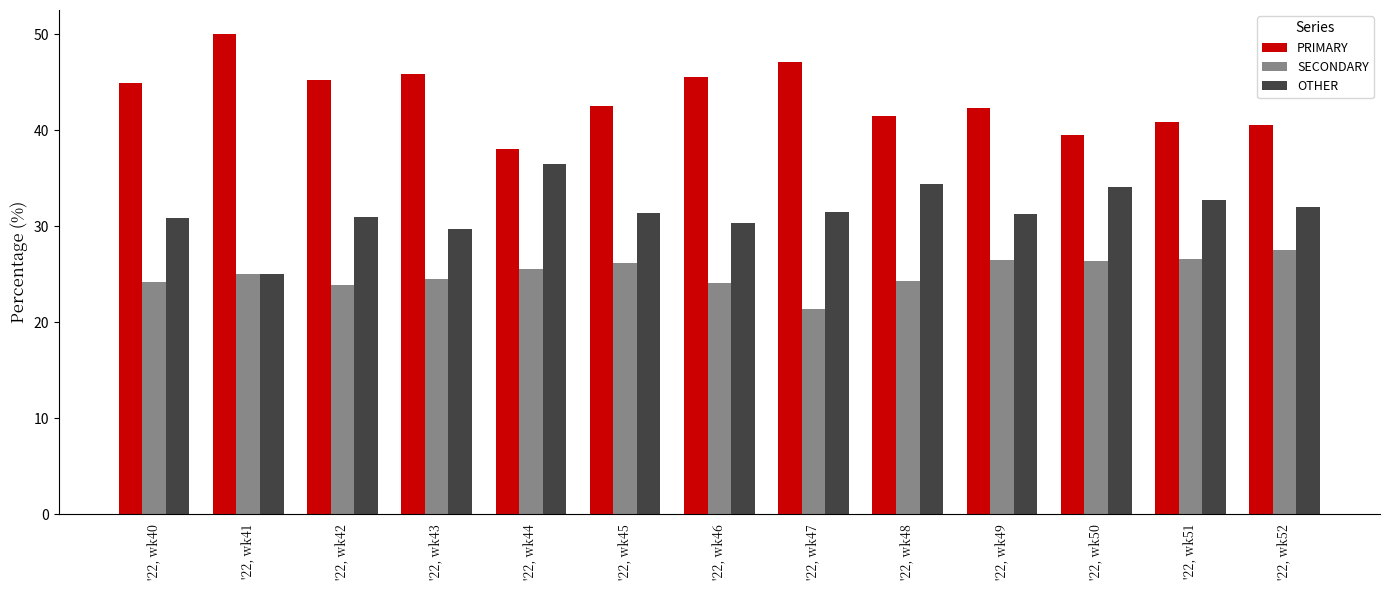

What is the average value of the PRIMARY series?

43.4